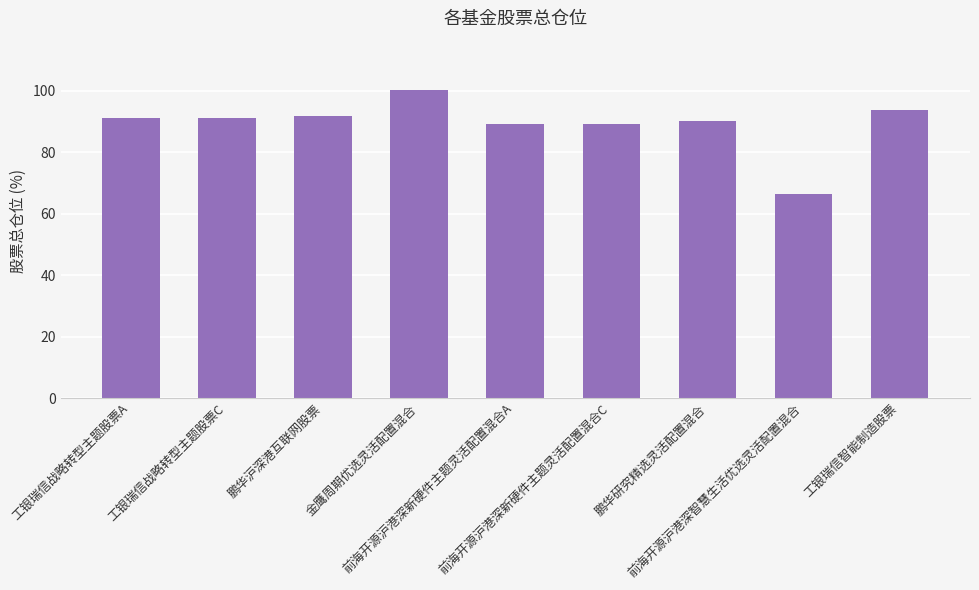

Reading left to right, transcribe all the data shown in this chart.

工银瑞信战略转型主题股票A=91.1	工银瑞信战略转型主题股票C=91.1	鹏华沪深港互联网股票=91.9	金鹰周期优选灵活配置混合=100.4	前海开源沪港深新硬件主题灵活配置混合A=89.3	前海开源沪港深新硬件主题灵活配置混合C=89.3	鹏华研究精选灵活配置混合=90.1	前海开源沪港深智慧生活优选灵活配置混合=66.3	工银瑞信智能制造股票=93.8